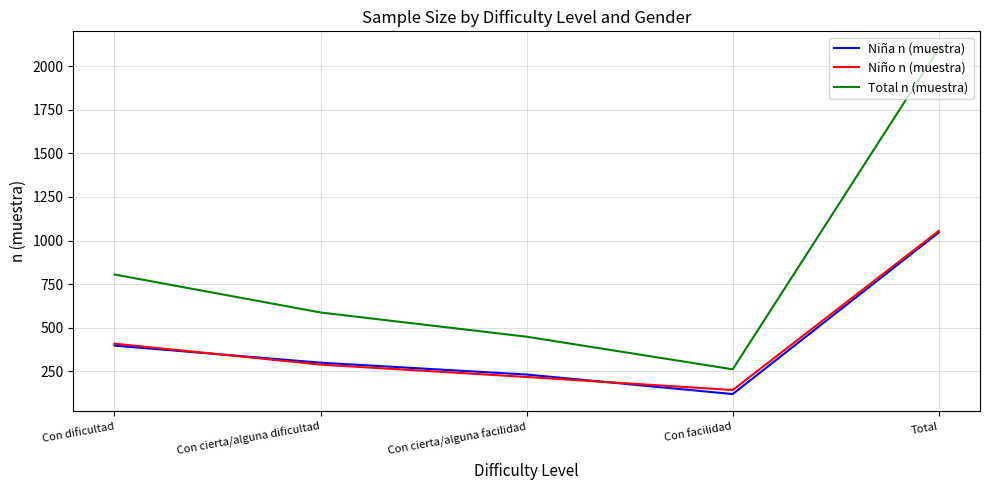

At how many categories does at least one series exceed 889?

1